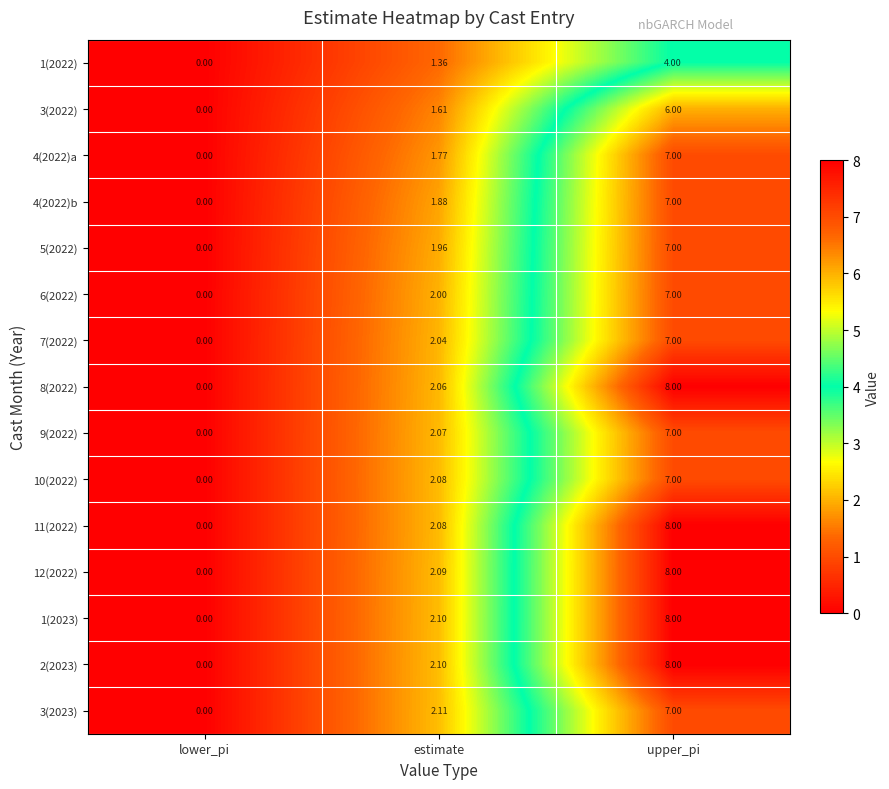

At which category is the sum across all series the highest?

upper_pi